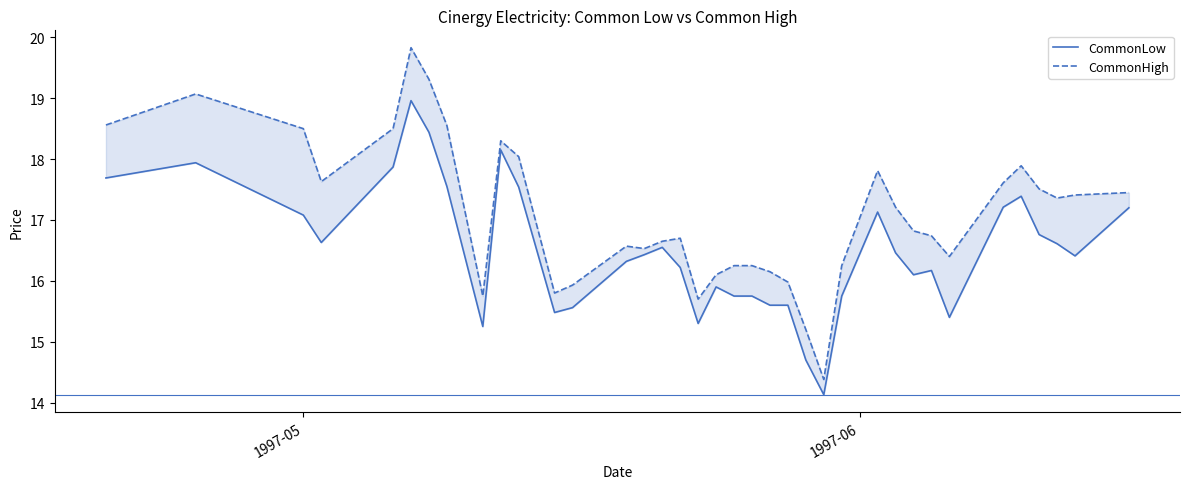

How many values in the CommonHigh series are below 16?

7